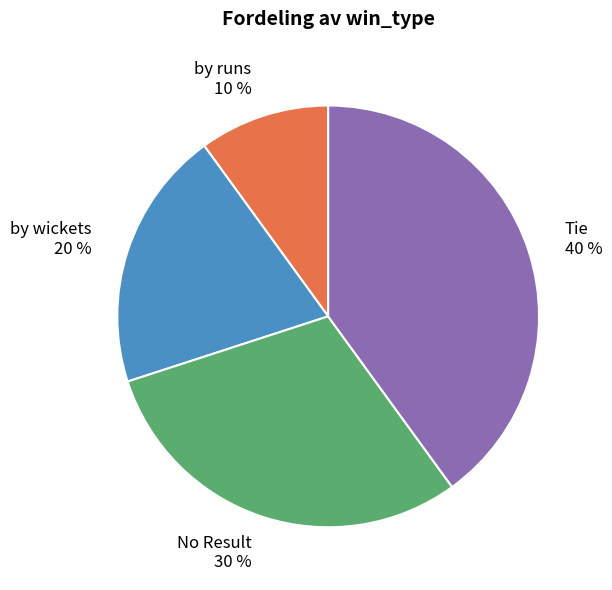

Does any single category account for the majority?

No